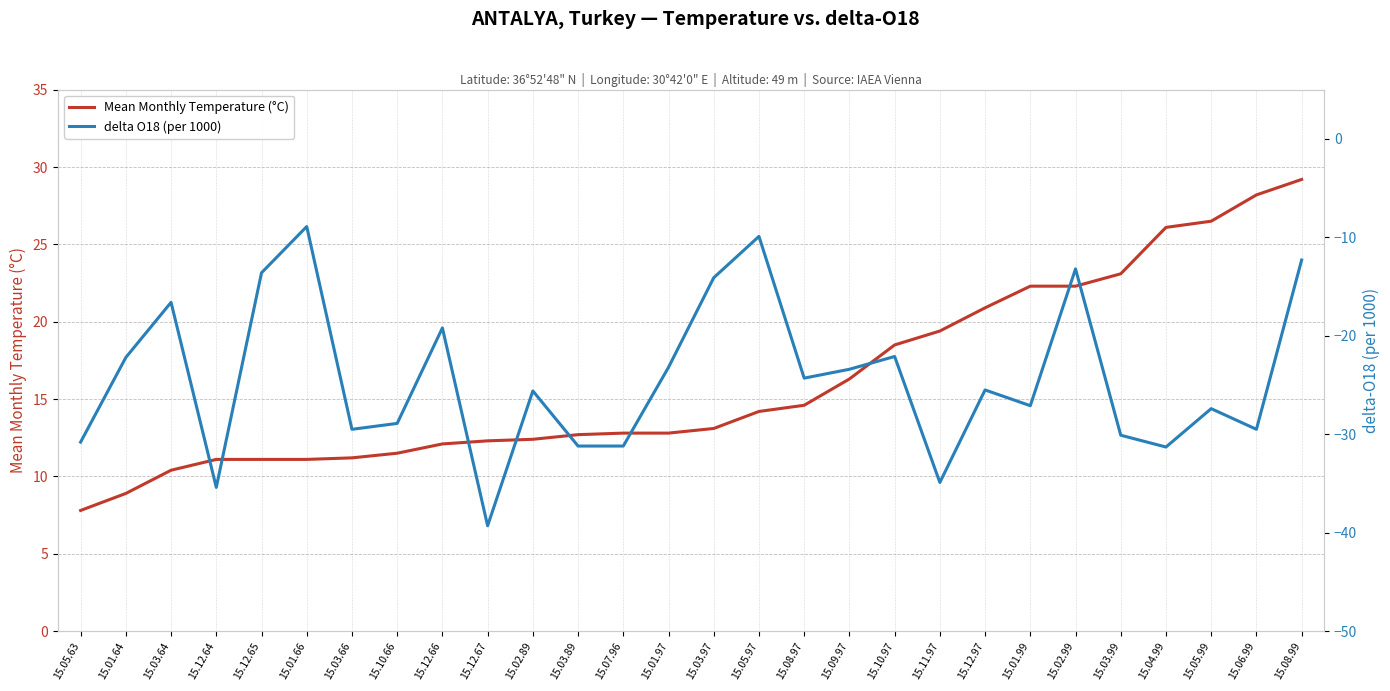

True or false: delta O18 (per 1000) and Mean Monthly Temperature (°C) intersect in this chart.

False